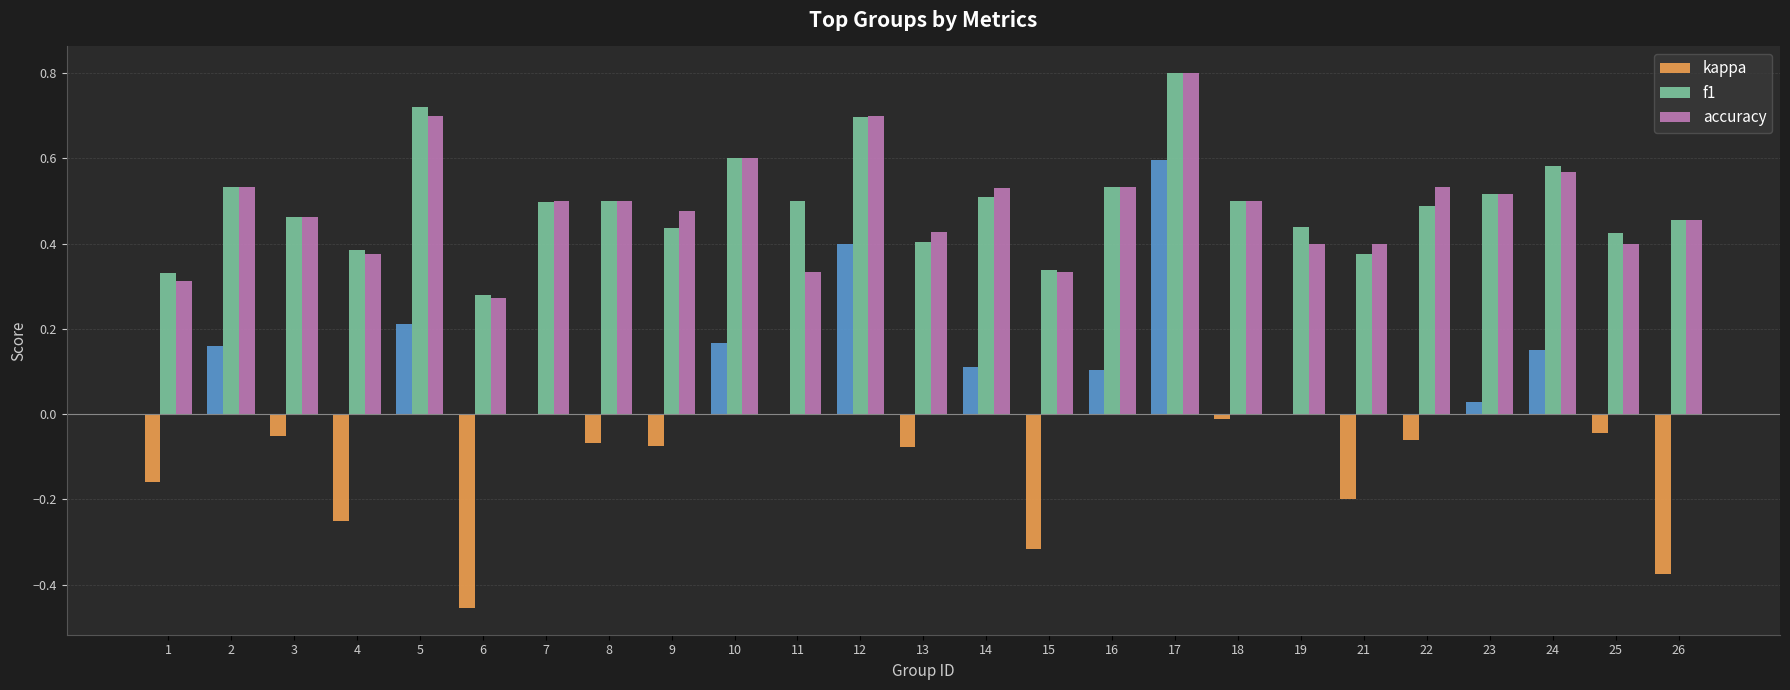

Count the accuracy values in the range 0 to 1.

25